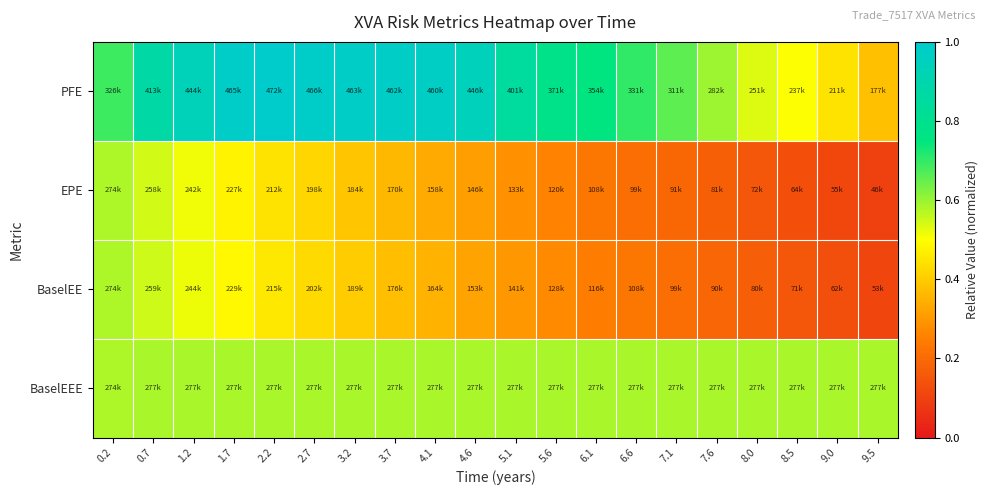

Between 0.7 and 3.2, which series saw the biggest shift?

EPE